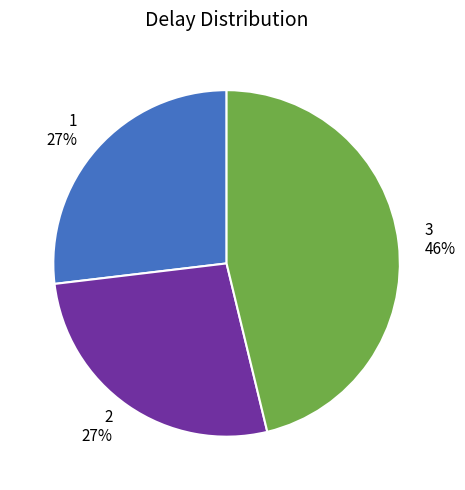

To the nearest percent, what is the difference between the largest and smallest slice percentages?

19%